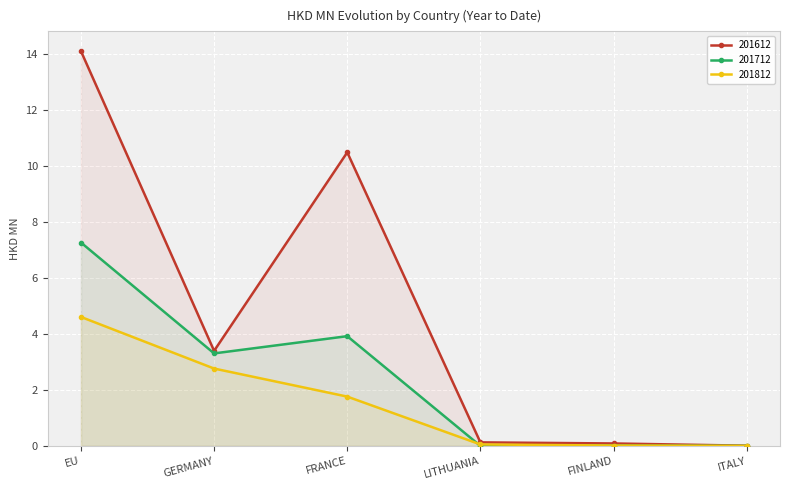

At which label does 201812 first exceed 1?

EU